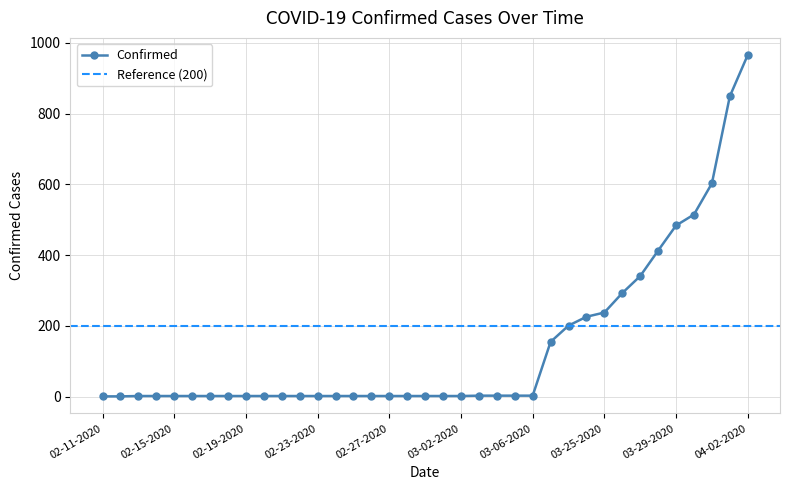

The value of Confirmed at 03-25-2020 is 401. True or false?

False